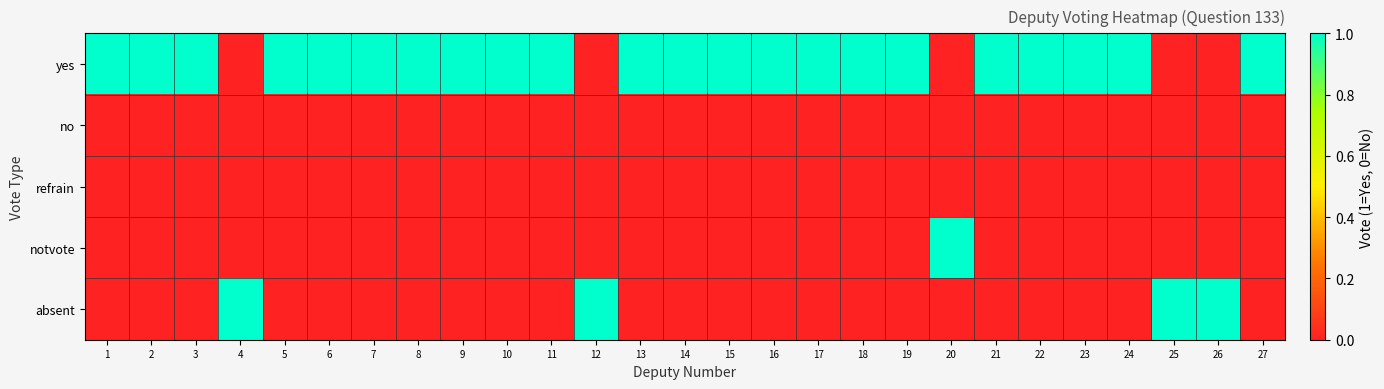

Which series changed the most between 8 and 18?

yes